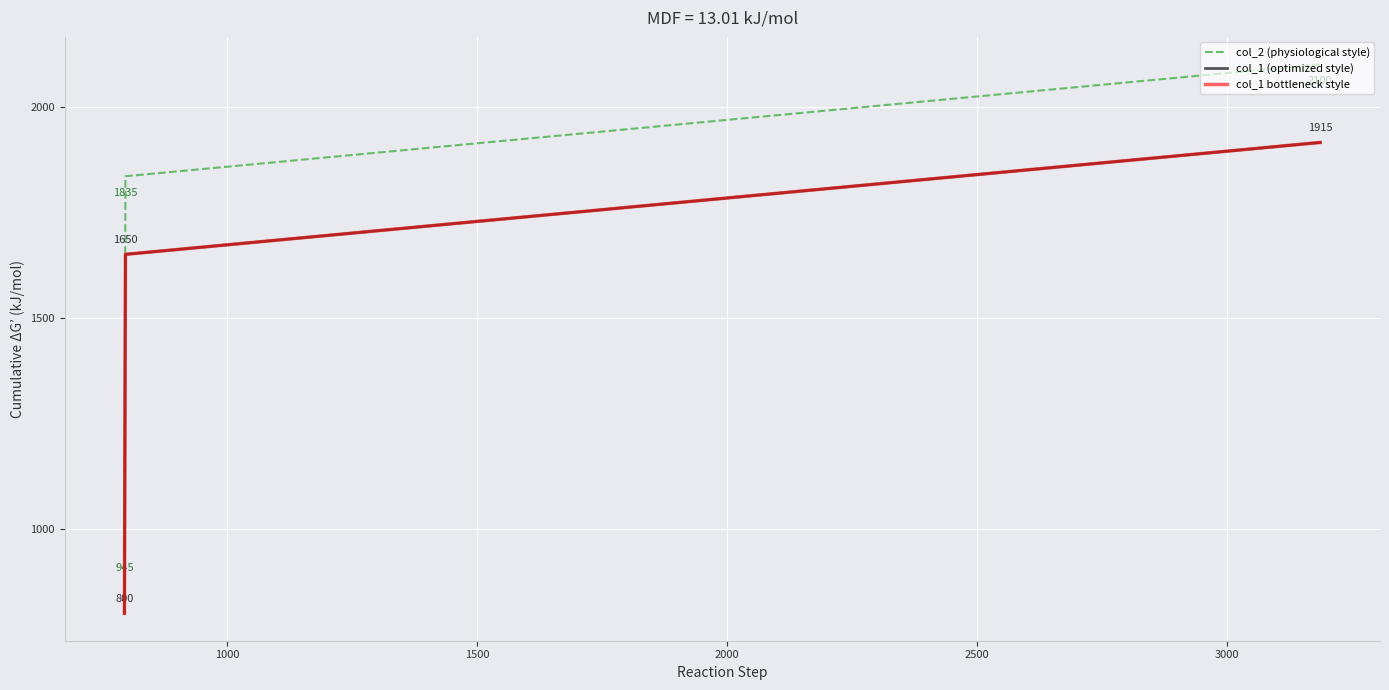

Is this an area chart (filled region under the line)?

No